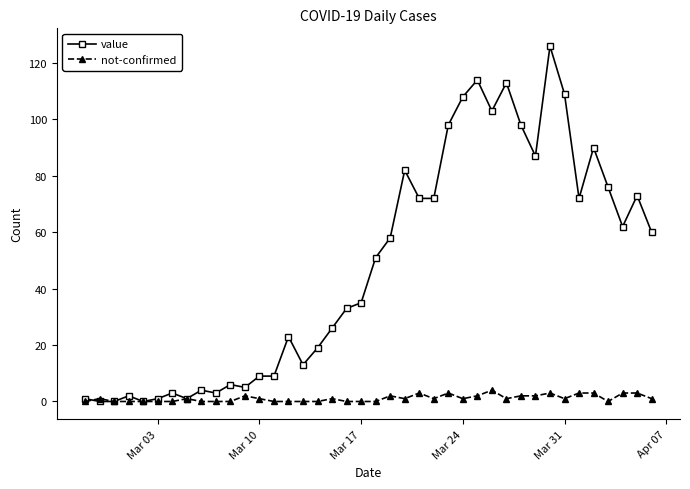

Rank the series by their maximum value, from highest to lowest.

value, not-confirmed